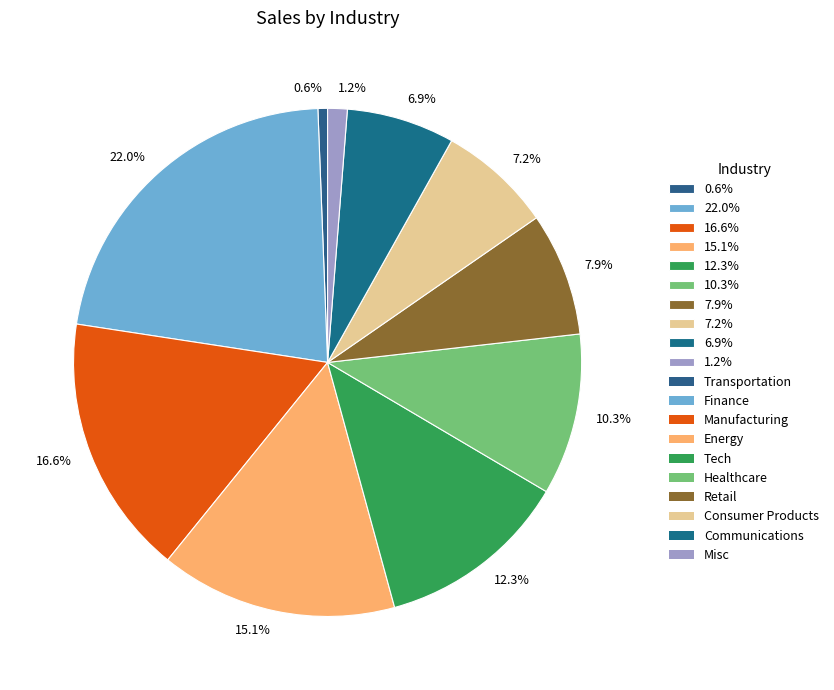

Between 22.0% and 0.6%, which is larger?

22.0%